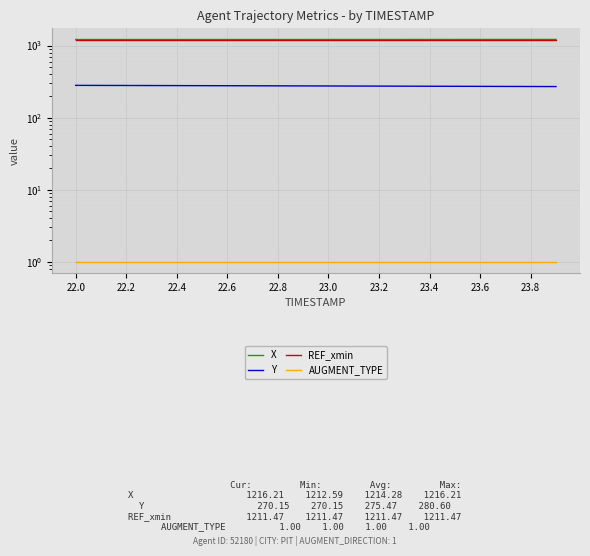

The value of Y at 17 is 407.9. True or false?

False